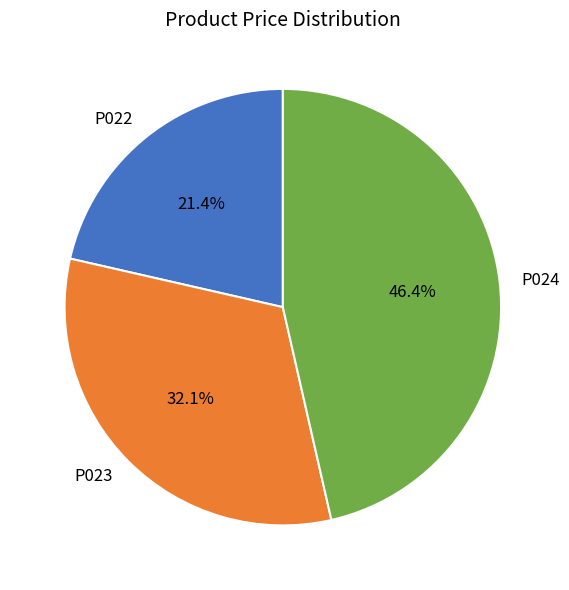

Rank the categories by value from highest to lowest.

P024, P023, P022